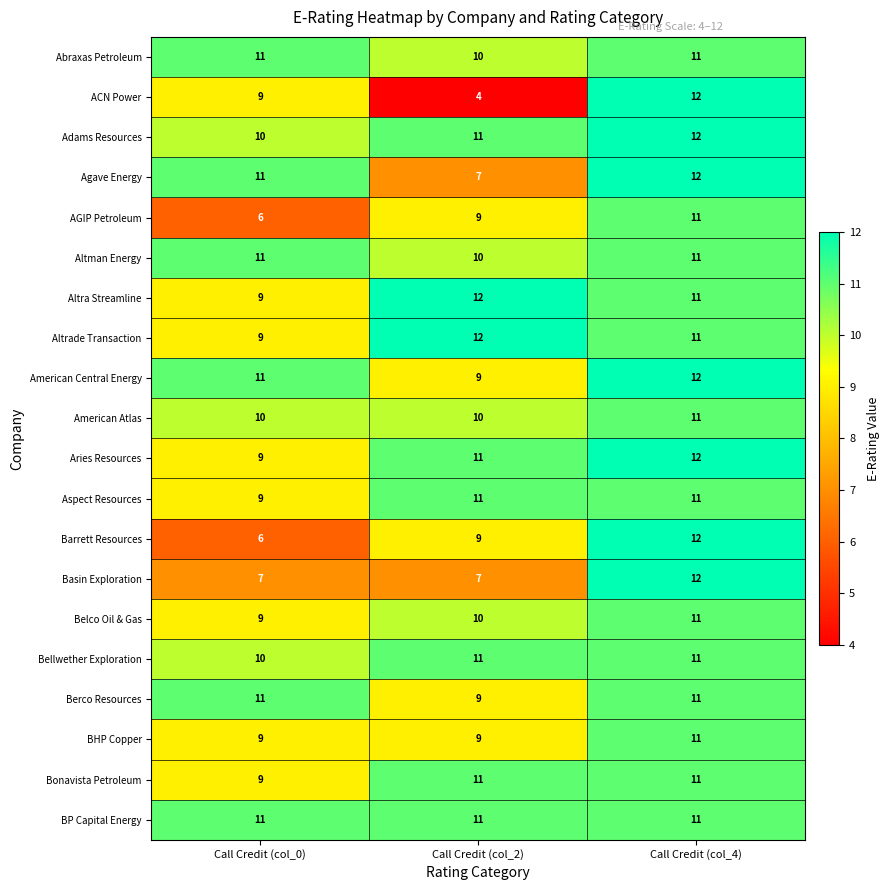

What is the total value across all series at Call Credit (col_4)?

227